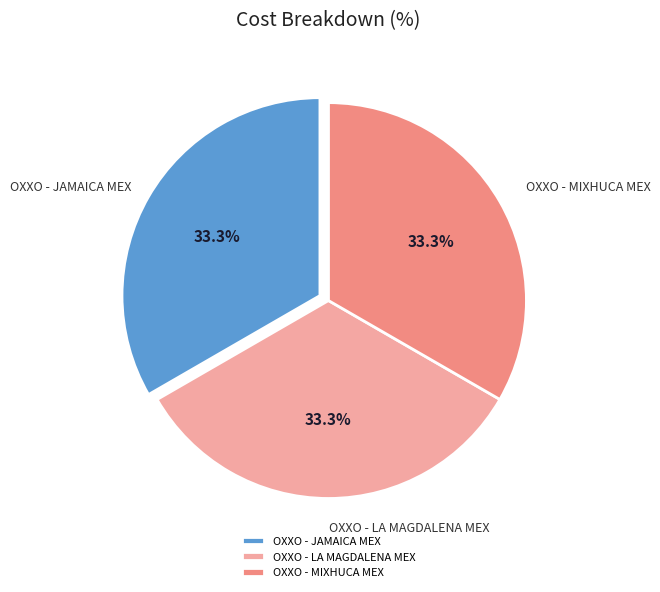

Is it true that OXXO - JAMAICA MEX is 19% of the pie?

False